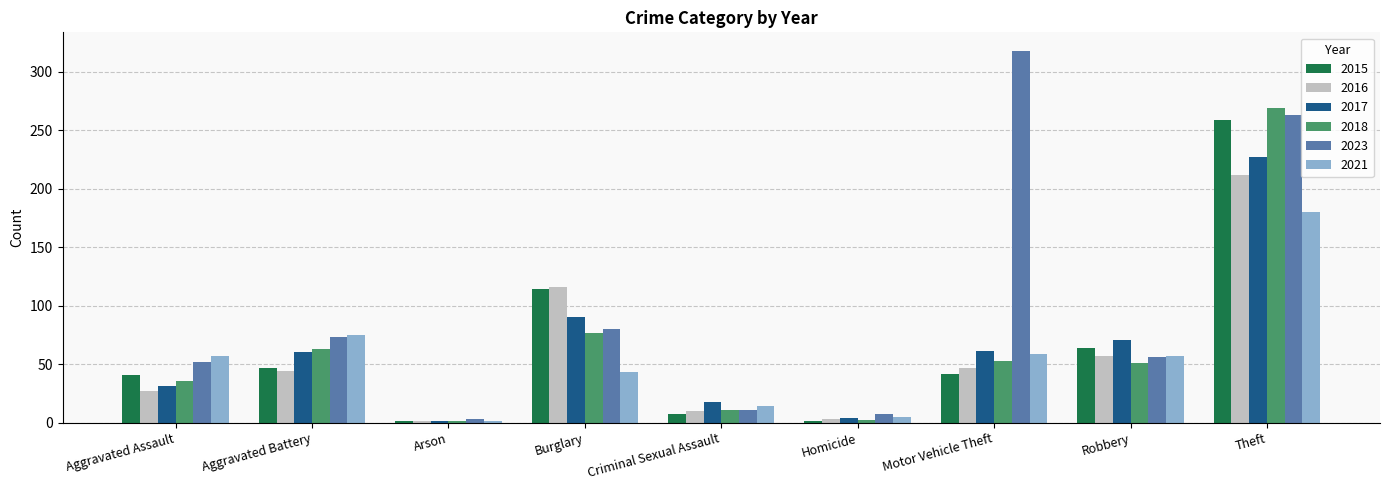

Which series changed the most between Criminal Sexual Assault and Robbery?

2015